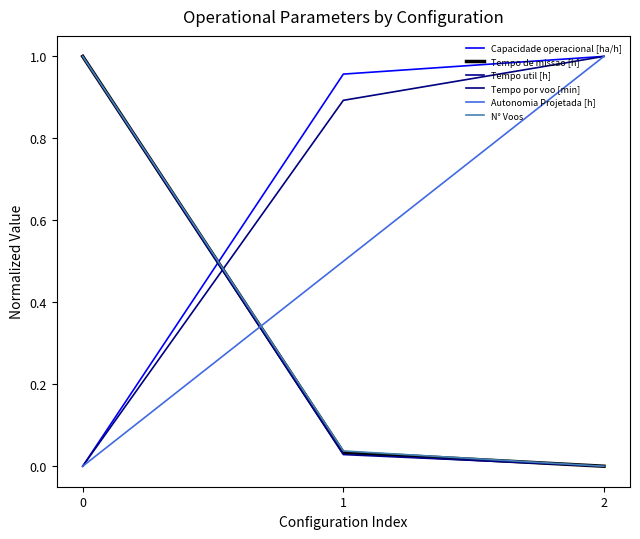

At how many categories does at least one series exceed 0?

3